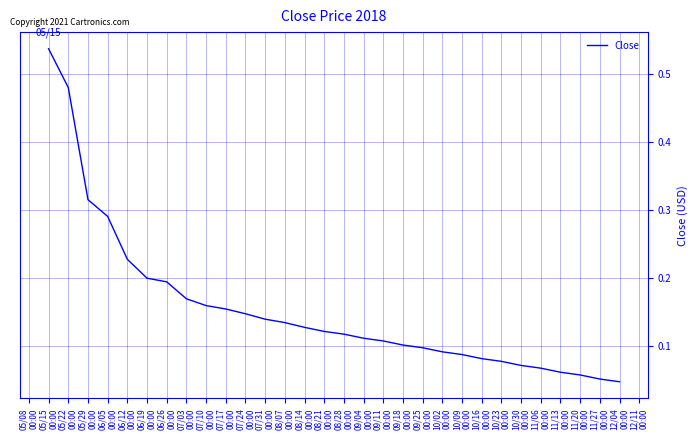

What is the sum of the values at 09/18
00:00 and 05/15
00:00?

0.6